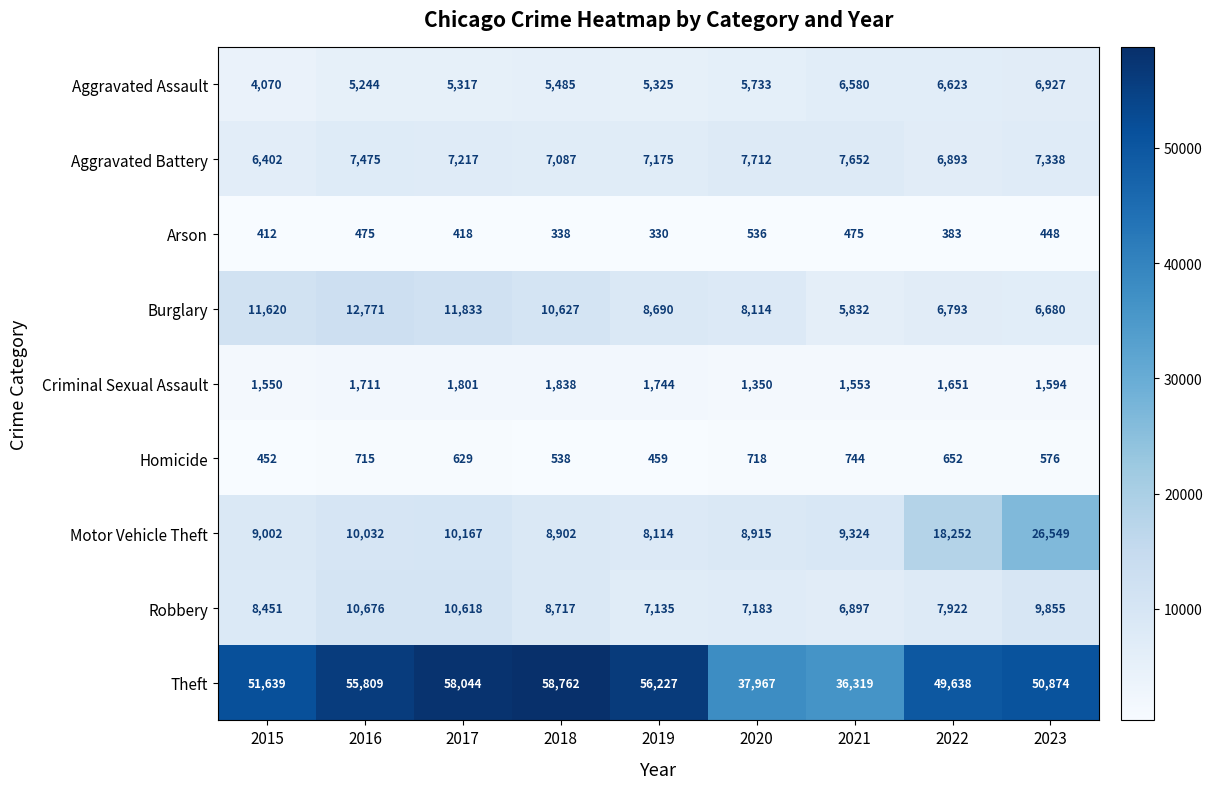

How many data points in Aggravated Assault are less than 5485?

4